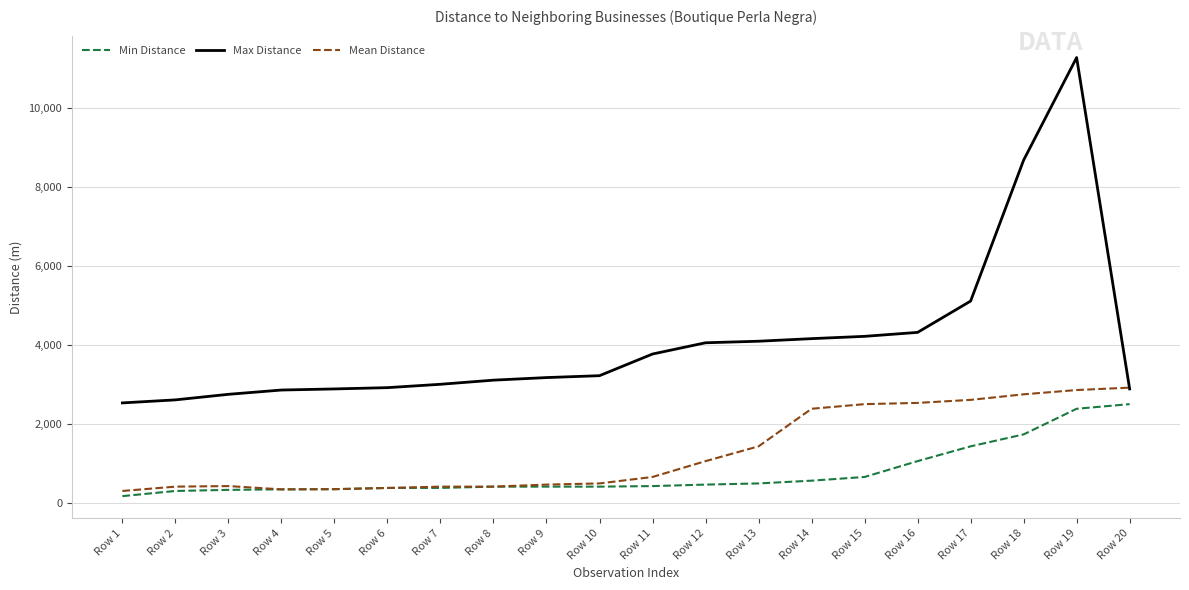

Is the value of Max Distance at Row 19 greater than the value of Min Distance at Row 7?

Yes